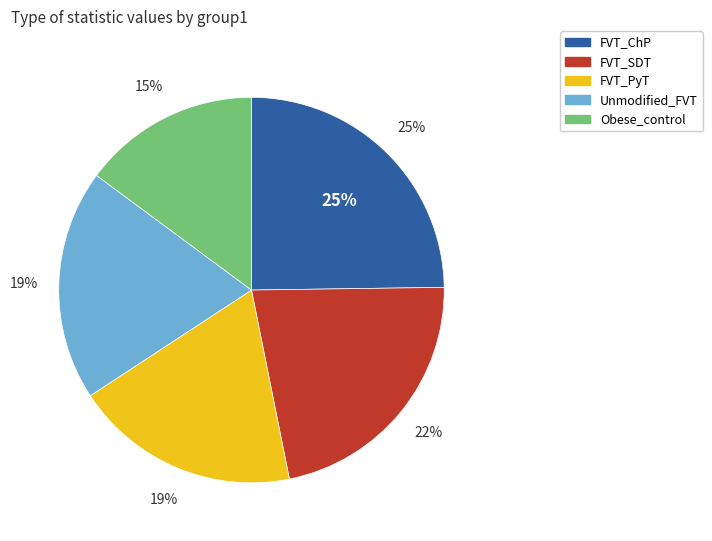

How much of the chart is everything except FVT_SDT?

77.9%